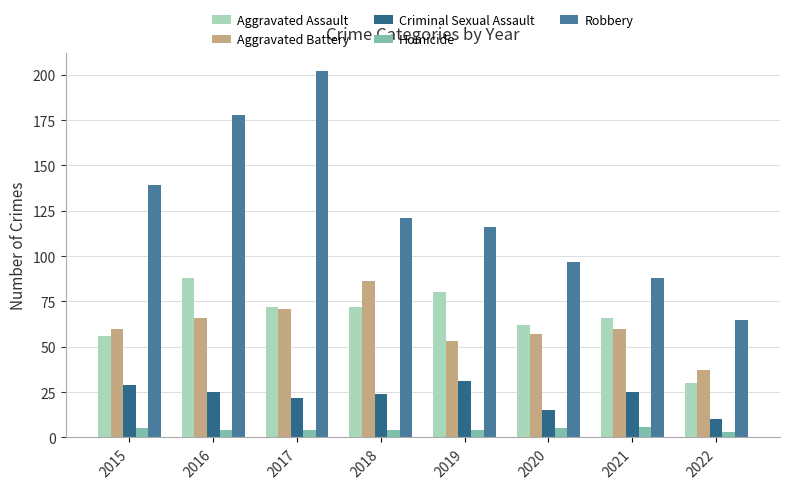

Reading left to right, list all the values displayed in this chart.

Aggravated Assault: 2015=56	2016=88	2017=72	2018=72	2019=80	2020=62	2021=66	2022=30
Aggravated Battery: 2015=60	2016=66	2017=71	2018=86	2019=53	2020=57	2021=60	2022=37
Criminal Sexual Assault: 2015=29	2016=25	2017=22	2018=24	2019=31	2020=15	2021=25	2022=10
Homicide: 2015=5	2016=4	2017=4	2018=4	2019=4	2020=5	2021=6	2022=3
Robbery: 2015=139	2016=178	2017=202	2018=121	2019=116	2020=97	2021=88	2022=65